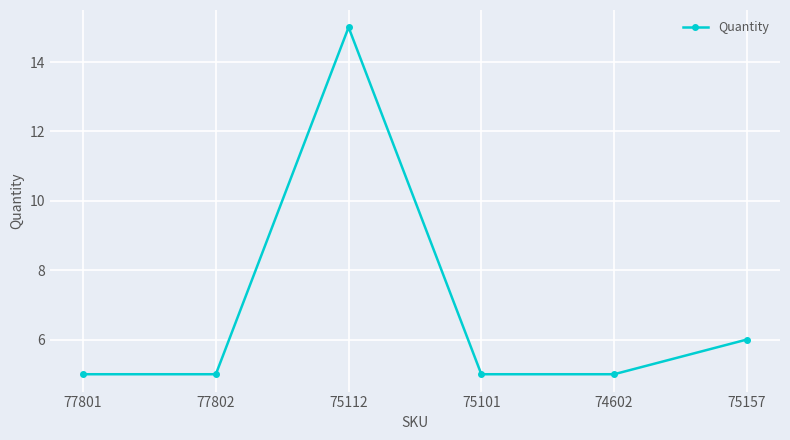

The value at 77801 is 5. True or false?

True